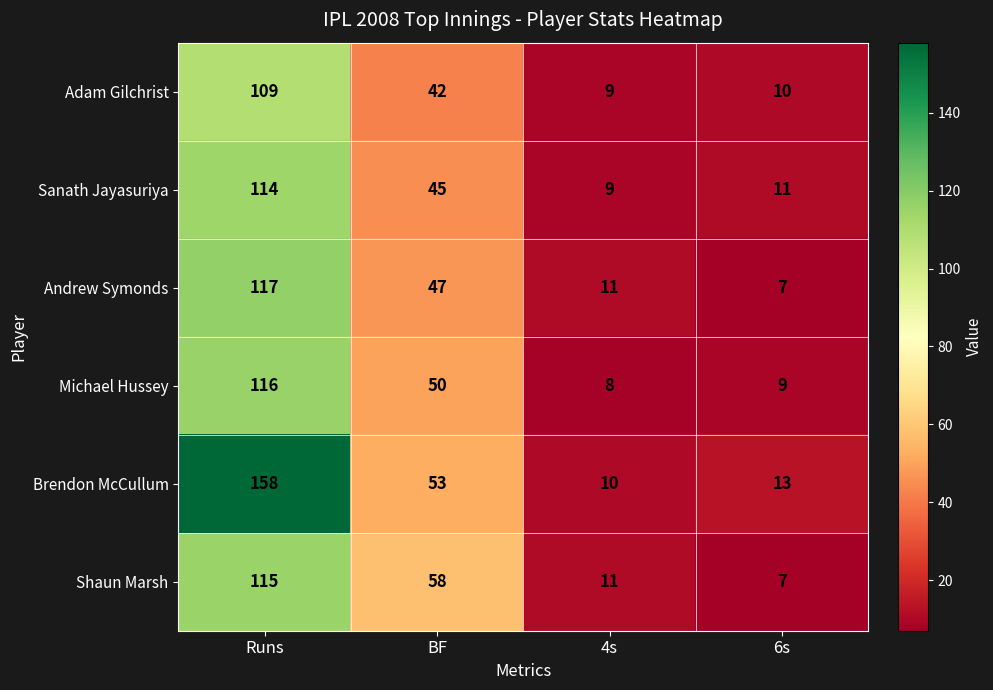

What is the sum of the Sanath Jayasuriya values at Runs and BF?

159